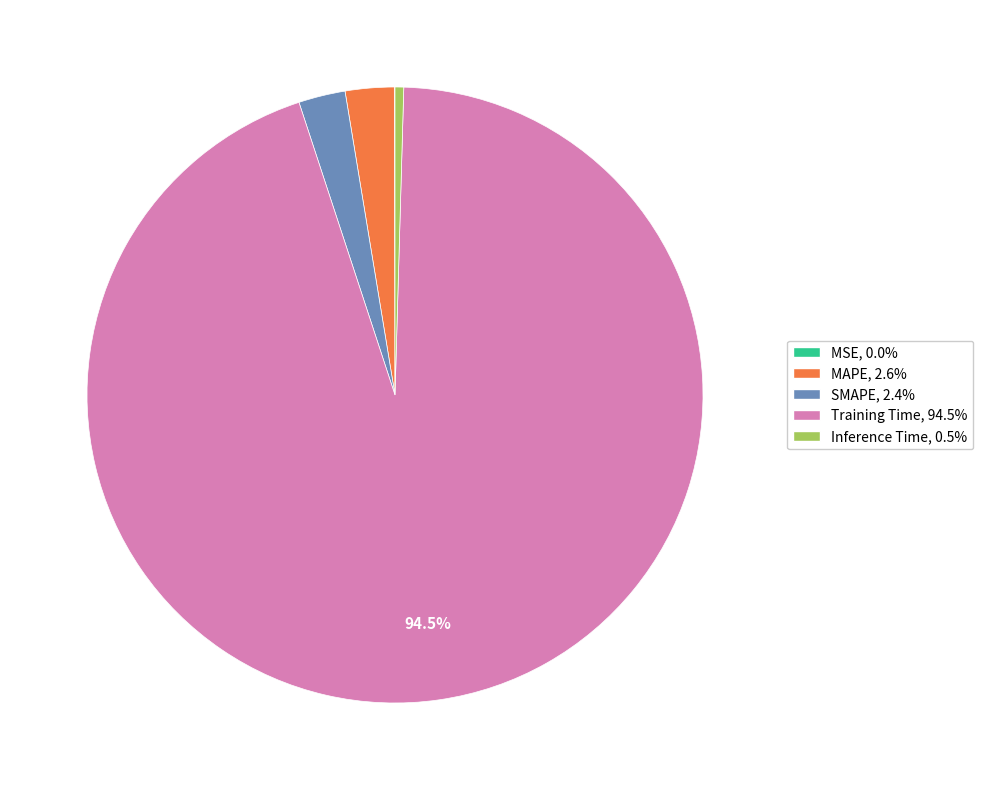

What is the largest slice in the pie chart?

Training Time